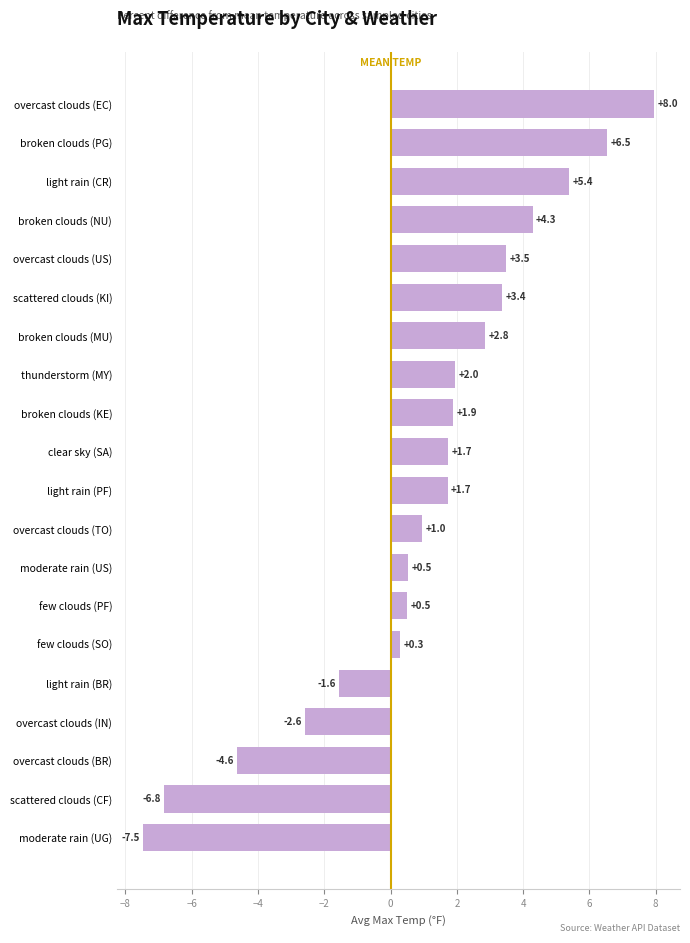

Which label corresponds to the smallest value in the chart?

moderate rain (UG)